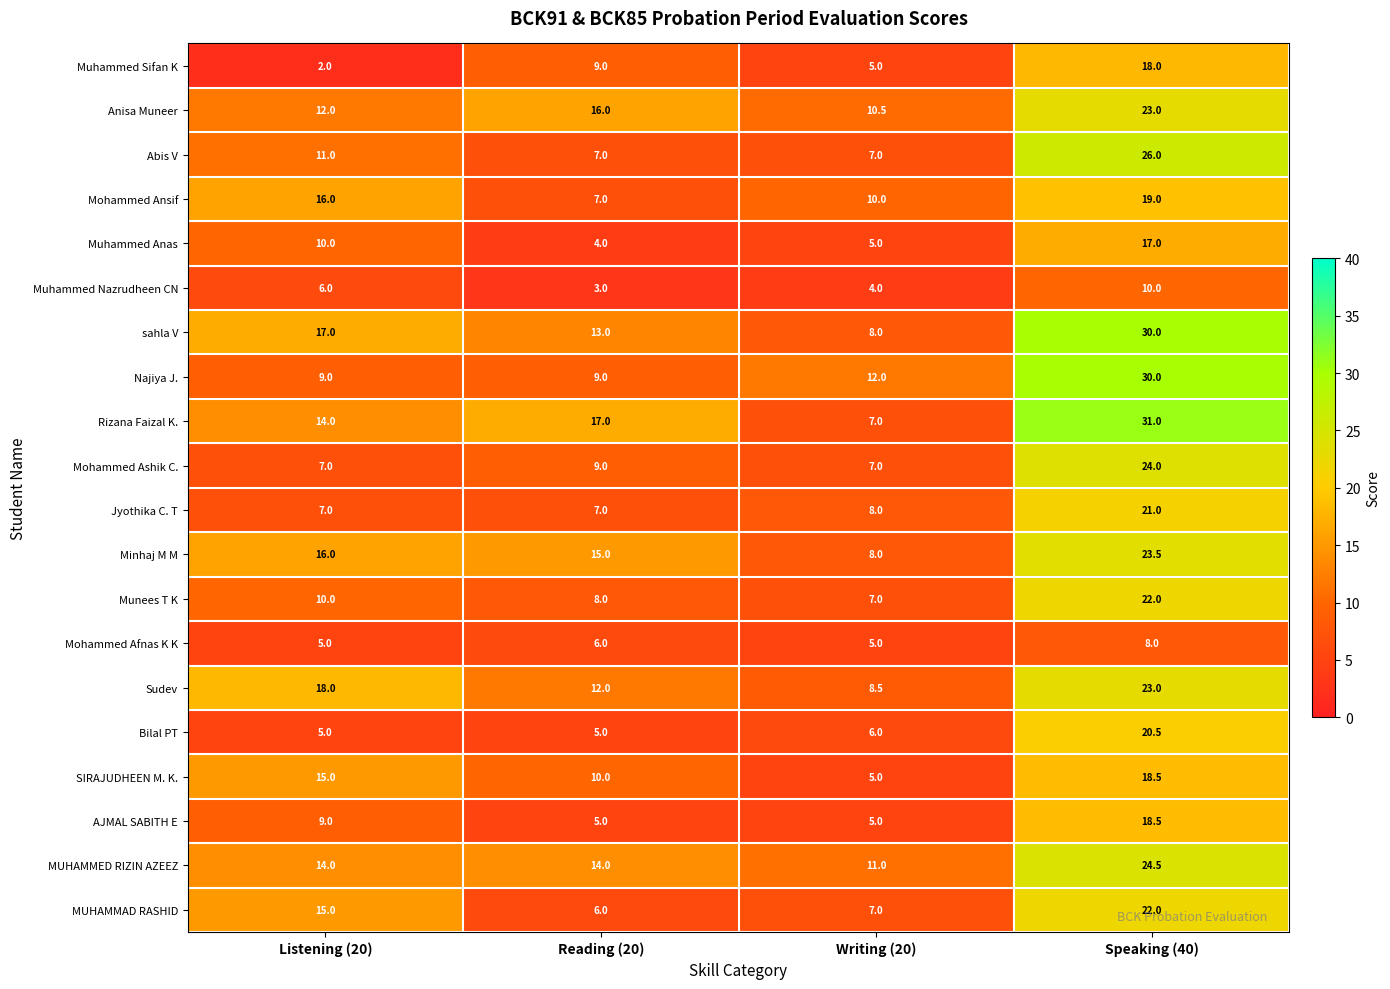

Which series has the largest range (max minus min)?

Rizana Faizal K.